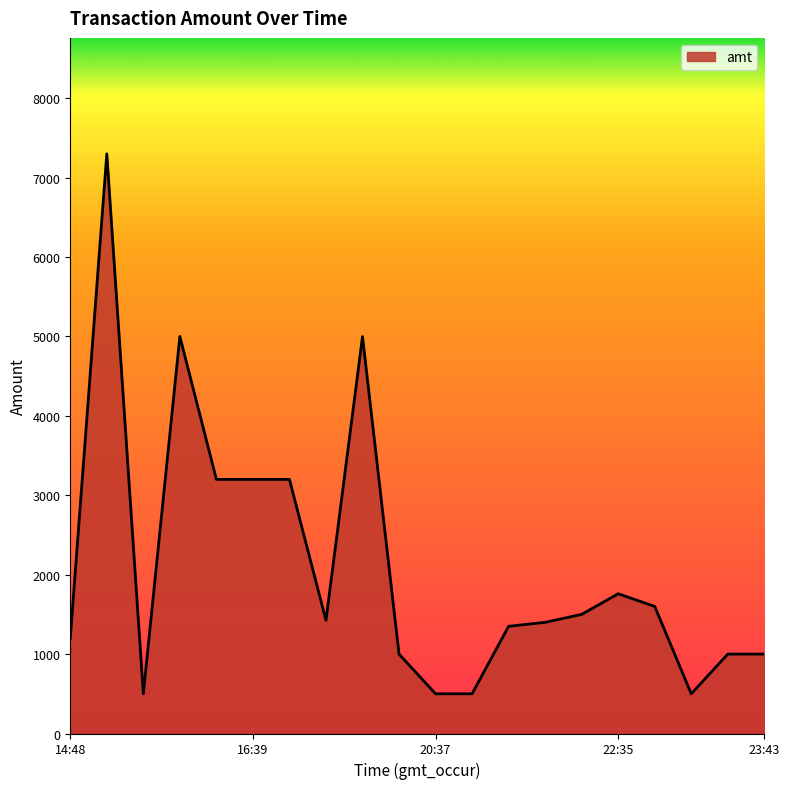

What is the smallest value displayed?

500.0